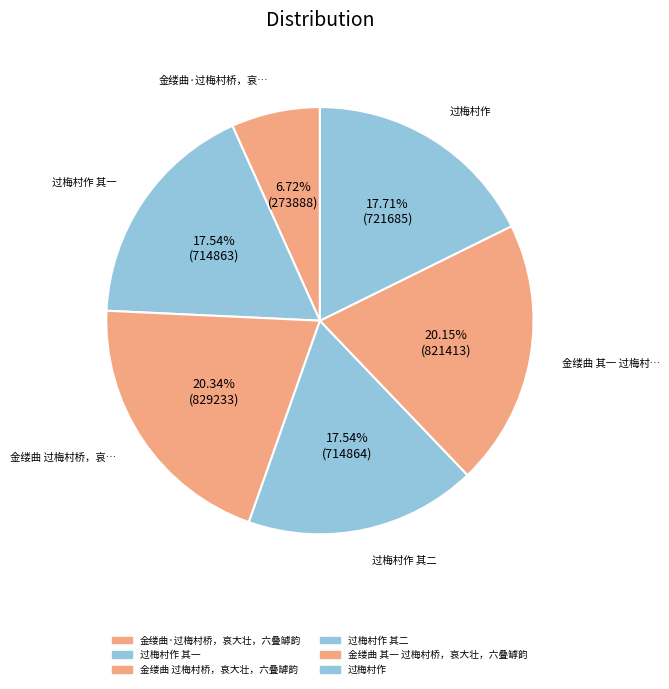

Count the number of slices in the pie.

6